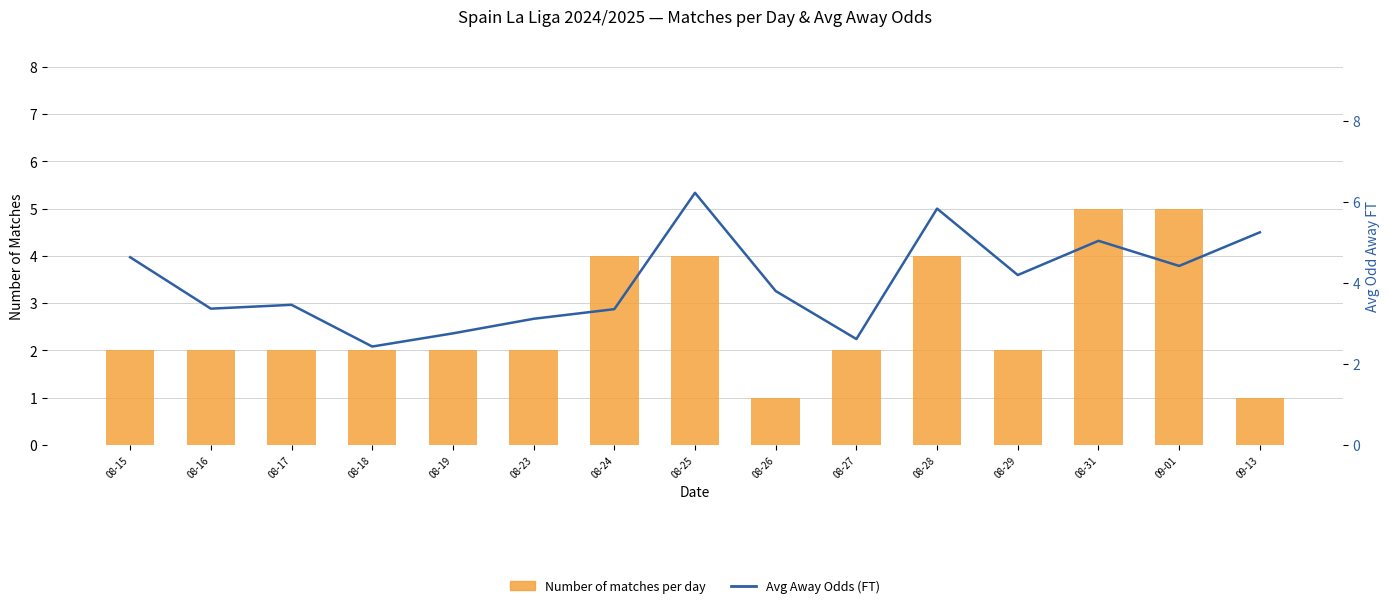

The Number of matches per day series shows 5.6 at 08-28. True or false?

False